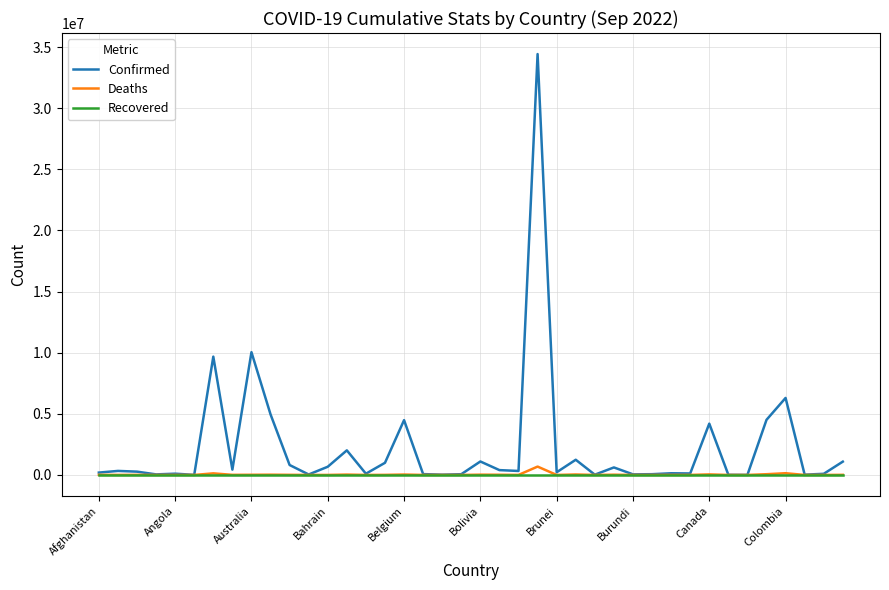

Which series has the largest range (max minus min)?

Confirmed